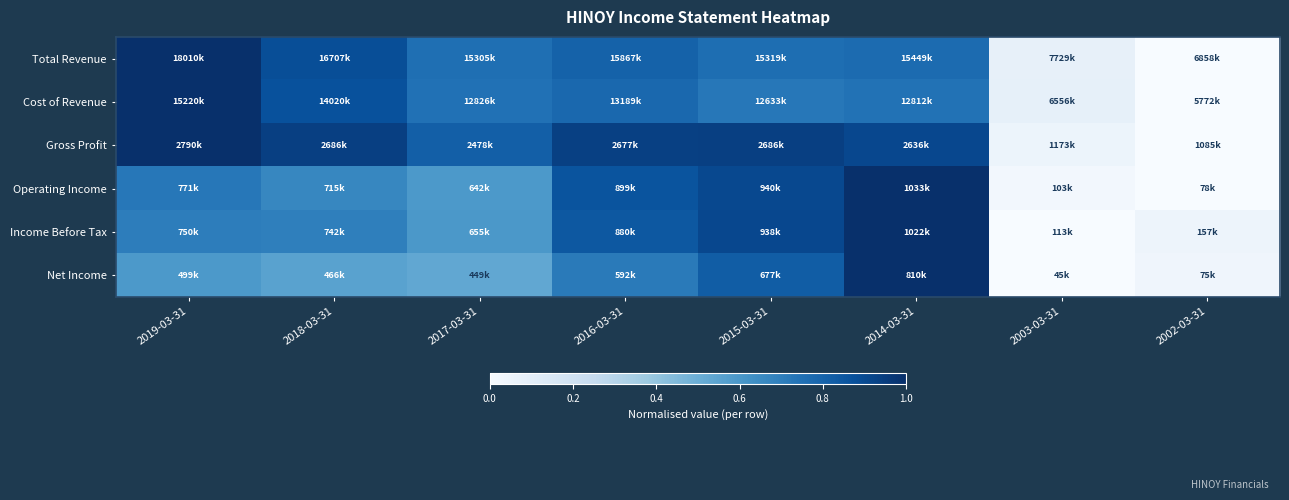

What is the total value across all series at 2018-03-31?

4.6